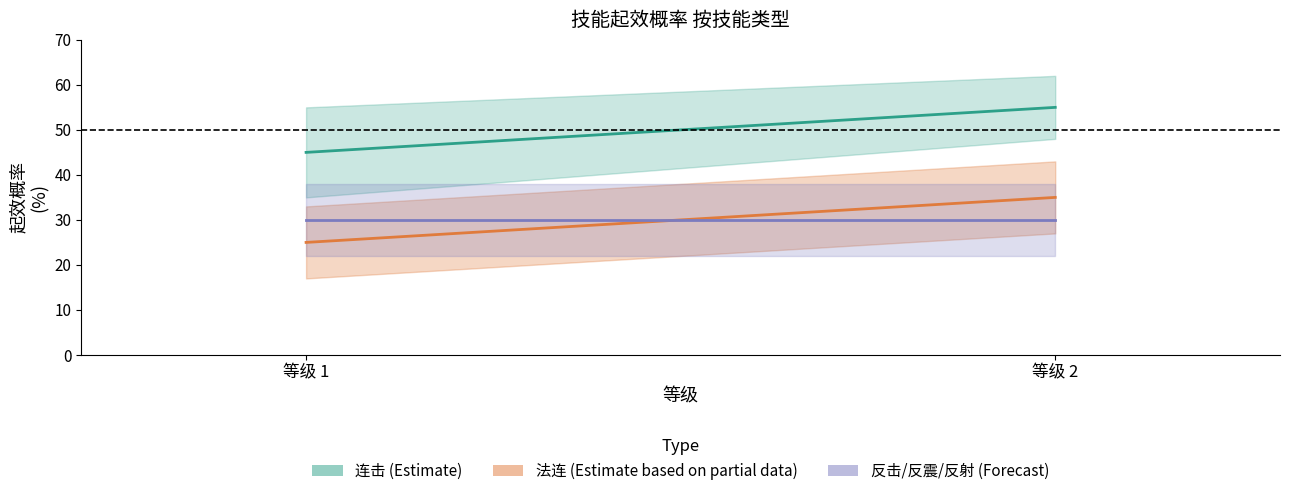

Rank the series at 等级 1 from lowest to highest value.

法连 (Estimate based on partial data), 反击/反震/反射 (Forecast), 连击 (Estimate)